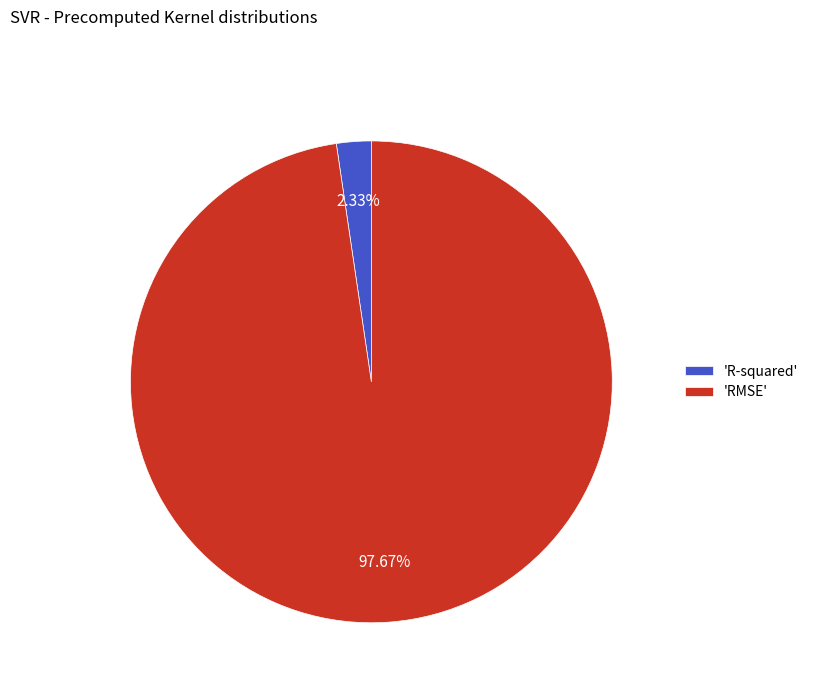

Which category has the biggest portion of the pie?

'RMSE'